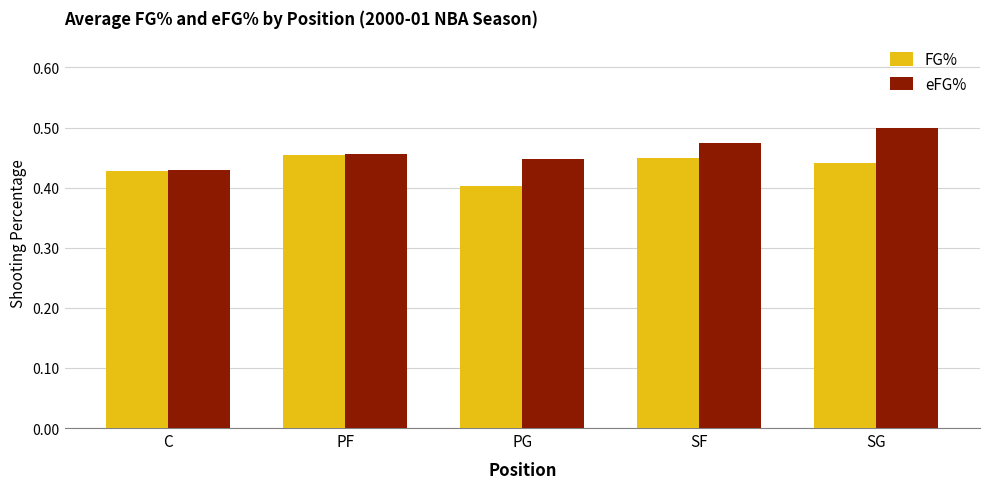

Are the bars grouped side by side (vs. stacked)?

Yes